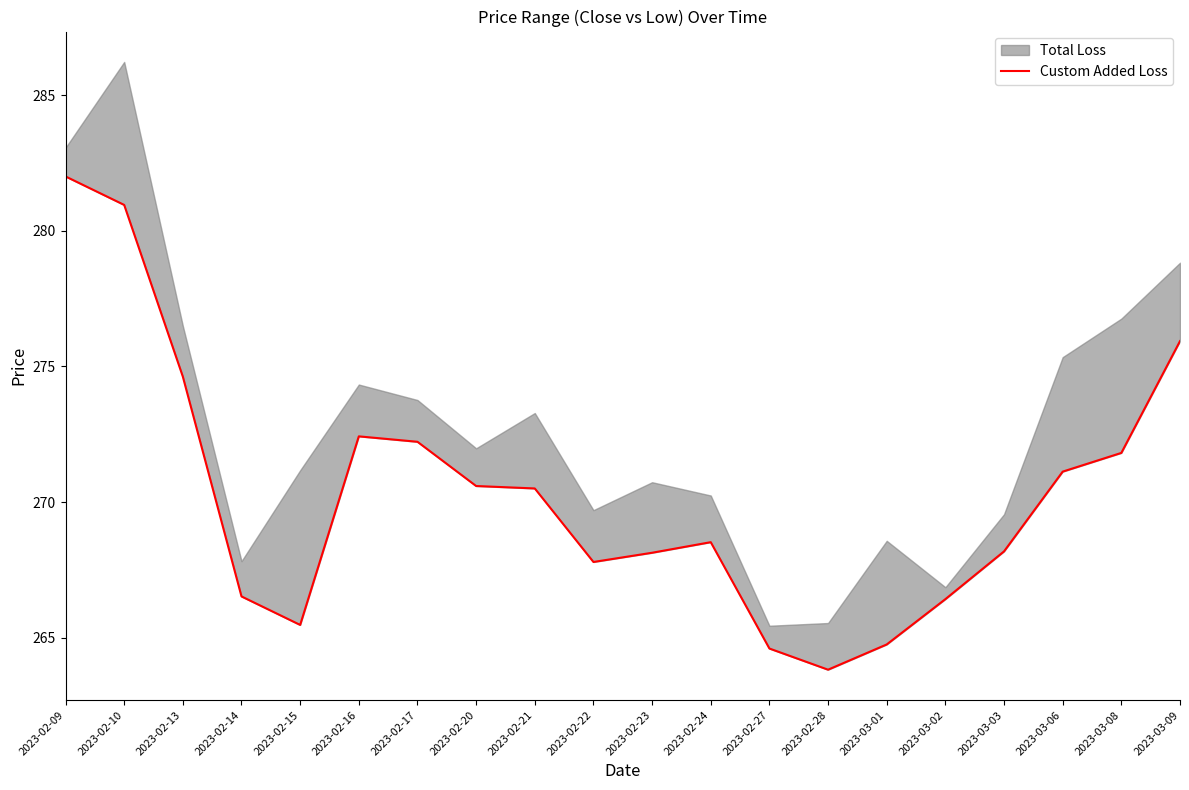

What is the average value?

270.3